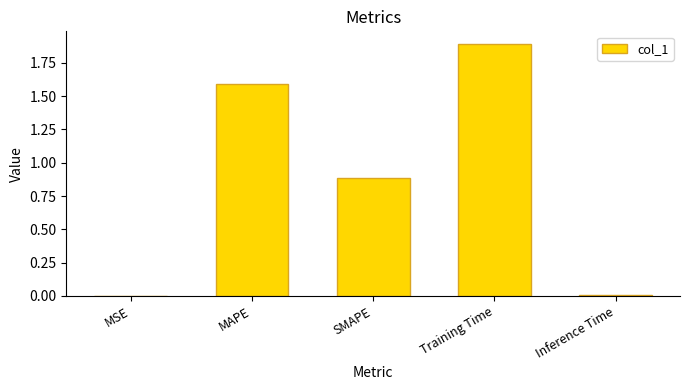

Are the bars grouped side by side (vs. stacked)?

No